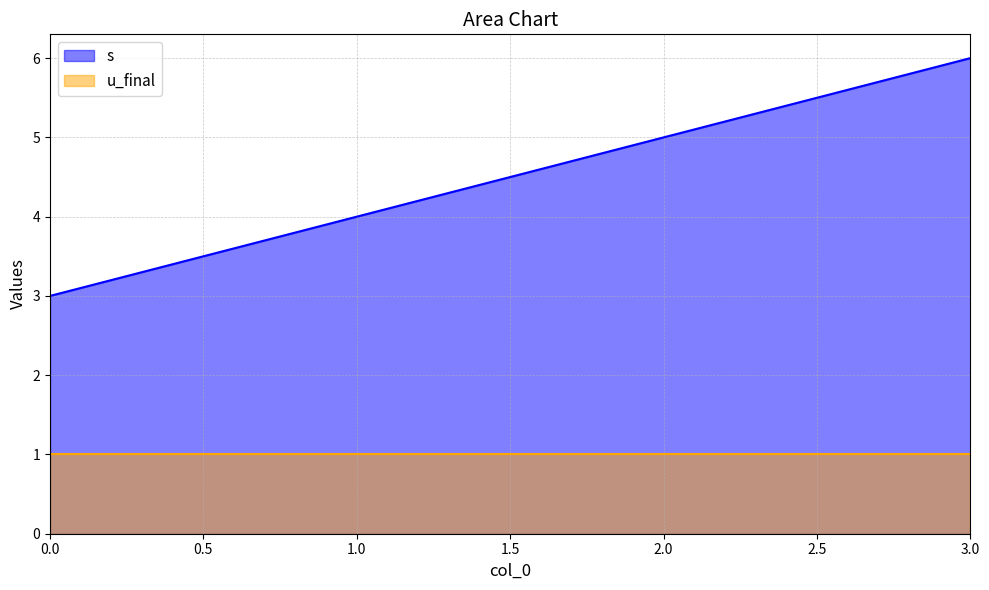

What is the ratio of the value at 0 to the value at 2?

0.6